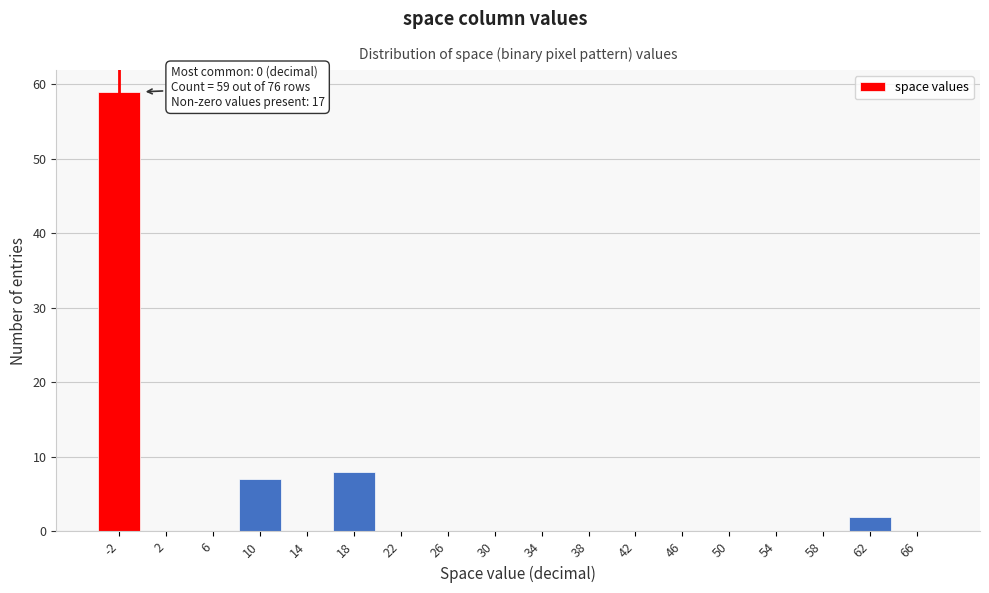

Reading left to right, extract all data points from this chart.

-2=59	2=0	6=0	10=7	14=0	18=8	22=0	26=0	30=0	34=0	38=0	42=0	46=0	50=0	54=0	58=0	62=2	66=0